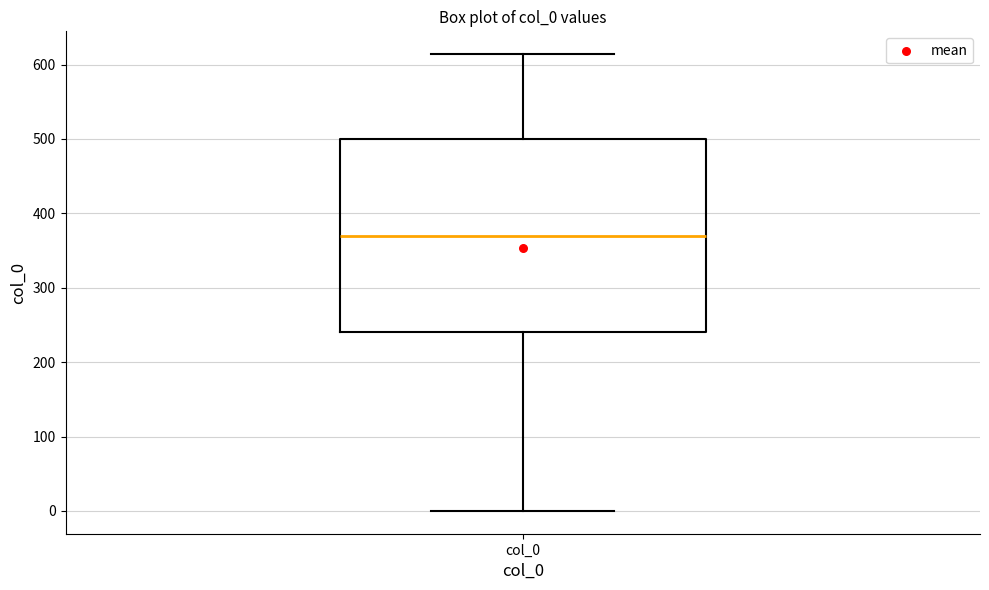

Transcribe this box plot: give where the median line is, the range the box spans, and where the two whiskers end, as read against the y-axis. The values are not printed on the chart, so give them approximately, as read against the axis.

median 370, box 240 to 500, whiskers 0 to 610